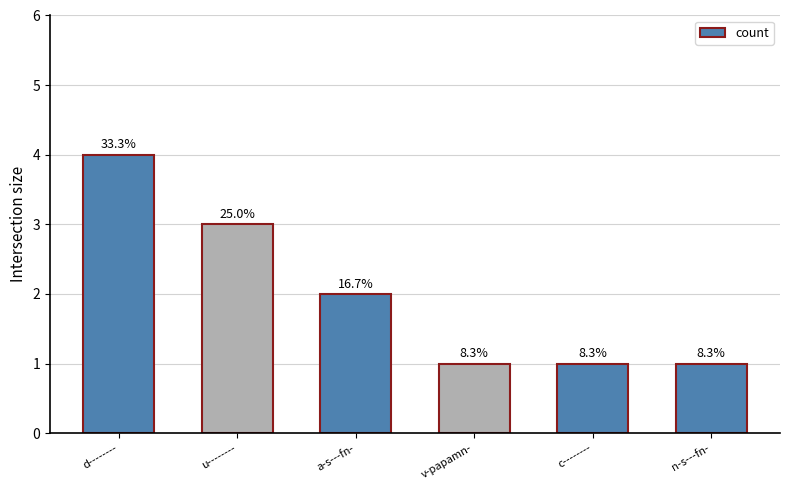

Reading right to left, what are all the values shown in this chart?

1	1	1	2	3	4